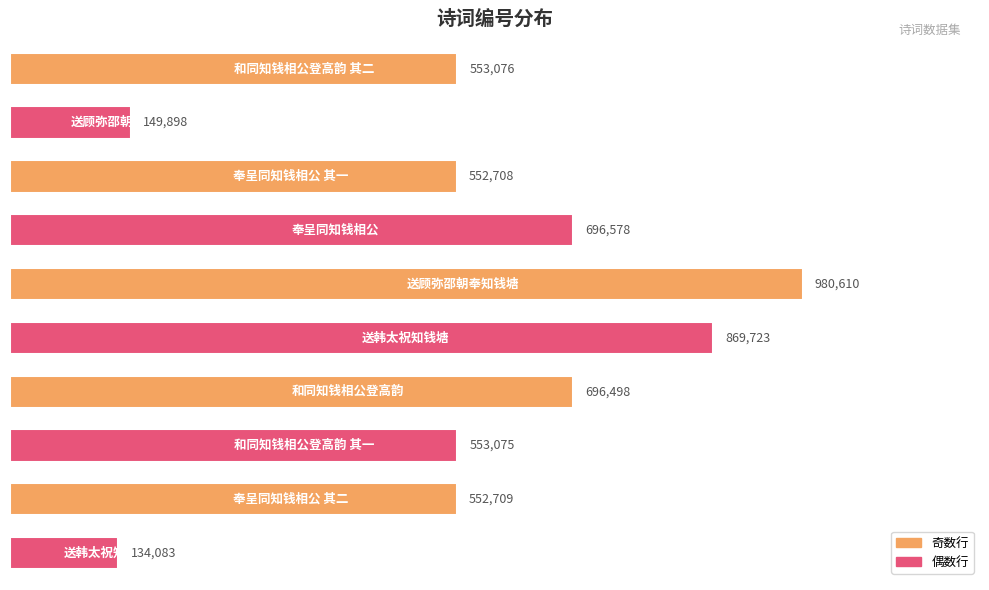

Does the chart contain any negative values?

No